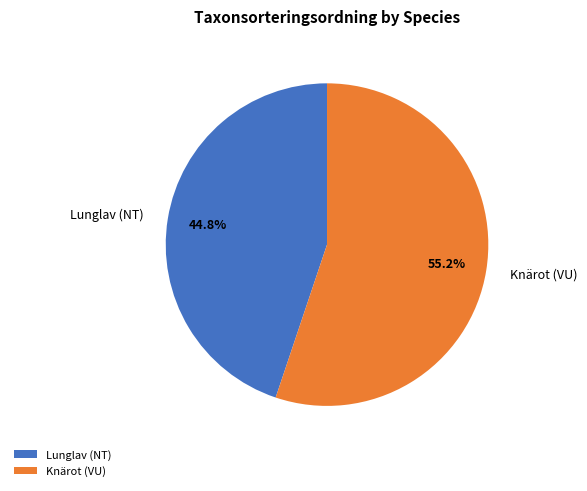

How many slices are in this pie chart?

2